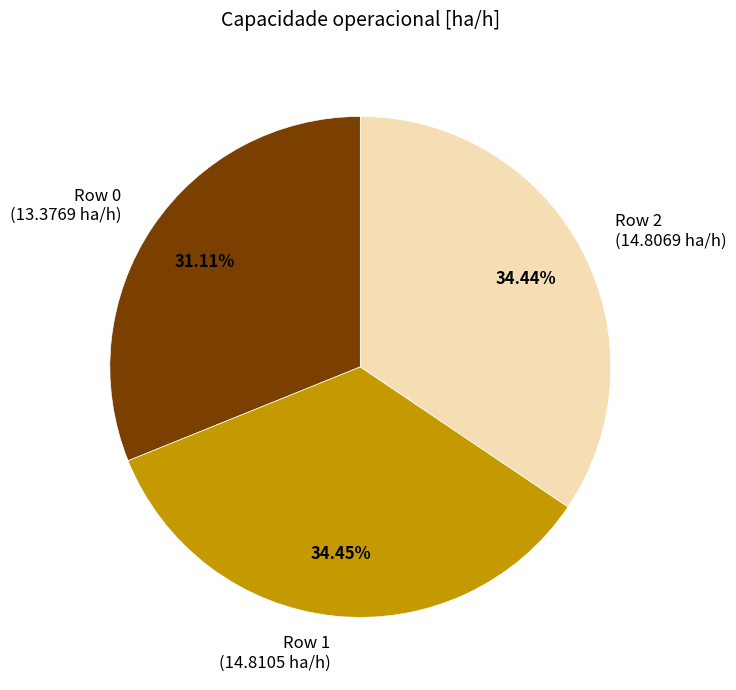

Count the number of slices in the pie.

3